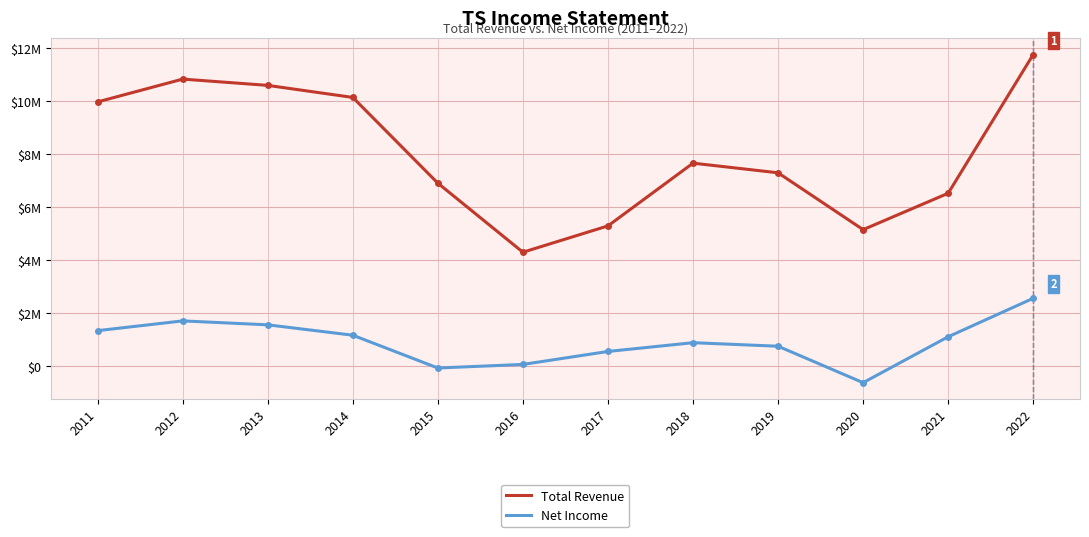

What are all the series names shown in the legend?

Total Revenue, Net Income